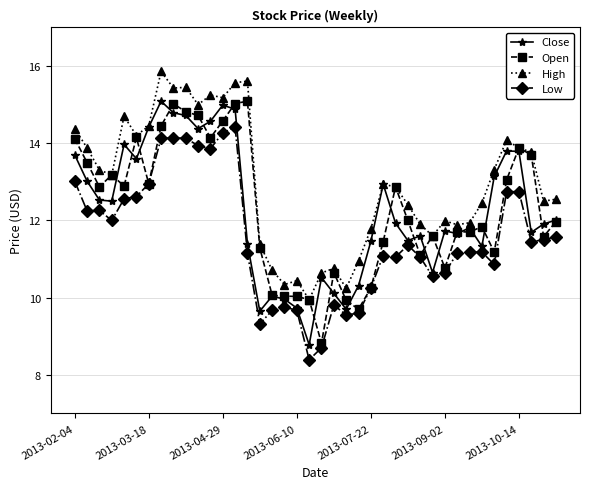

Which series has the largest total across all categories?

High